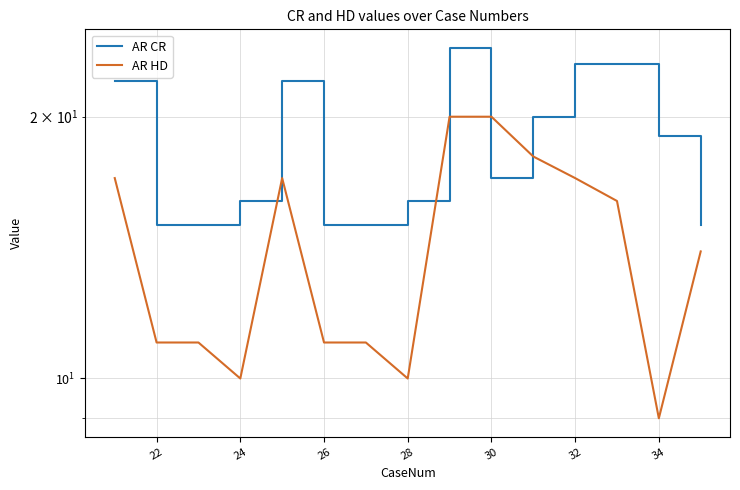

What is the sum of all AR HD values?

212